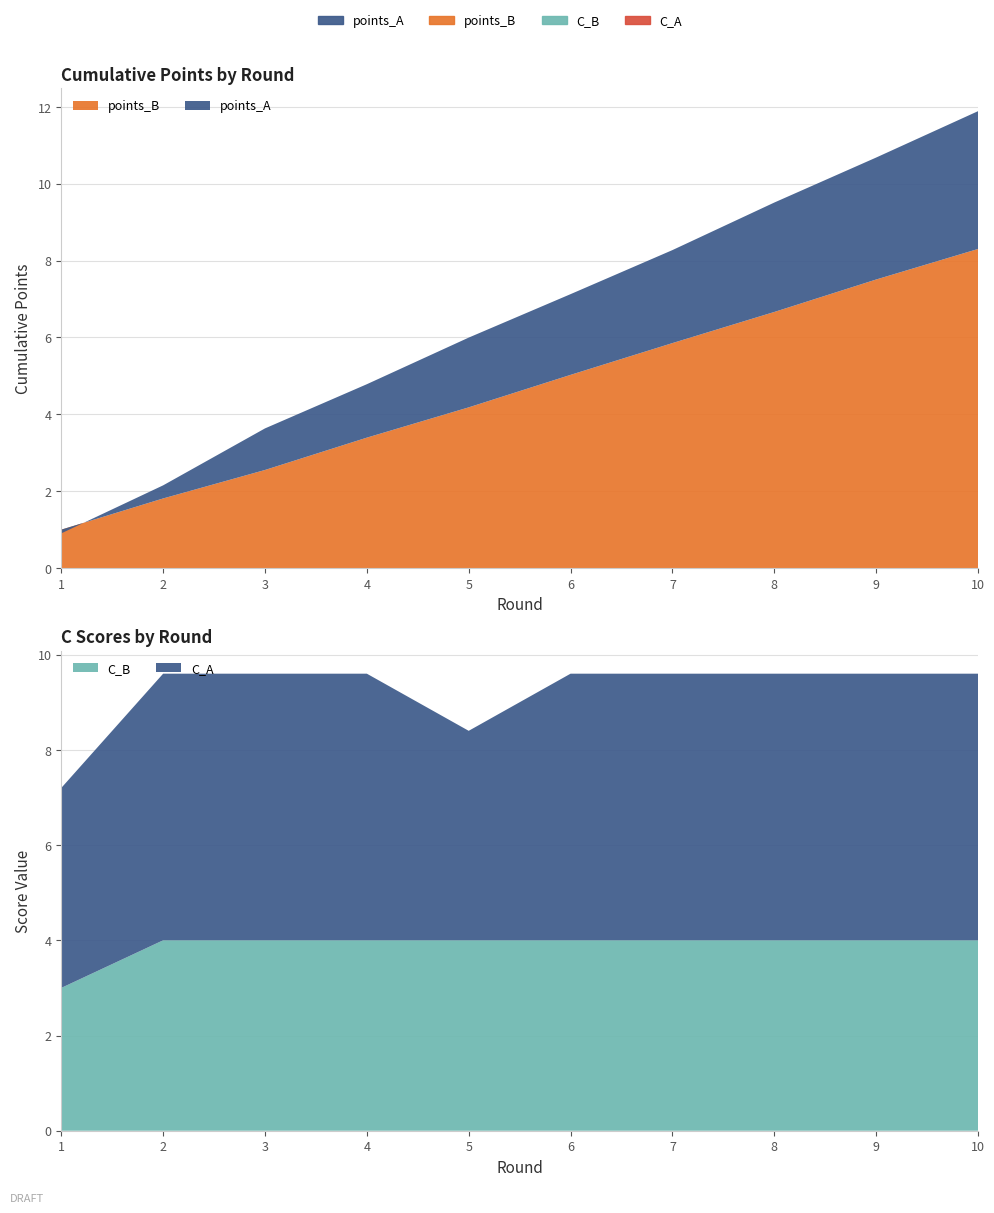

Reading left to right, list all the values displayed in this chart.

points_A: 1=0.9	2=2.2	3=3.6	4=4.8	5=6.0	6=7.1	7=8.3	8=9.5	9=10.7	10=11.9
points_B: 1=1.0	2=1.8	3=2.6	4=3.4	5=4.2	6=5.0	7=5.9	8=6.7	9=7.5	10=8.3
C_A: 1=4.2	2=5.6	3=5.6	4=5.6	5=4.4	6=5.6	7=5.6	8=5.6	9=5.6	10=5.6
C_B: 1=3.0	2=4.0	3=4.0	4=4.0	5=4.0	6=4.0	7=4.0	8=4.0	9=4.0	10=4.0